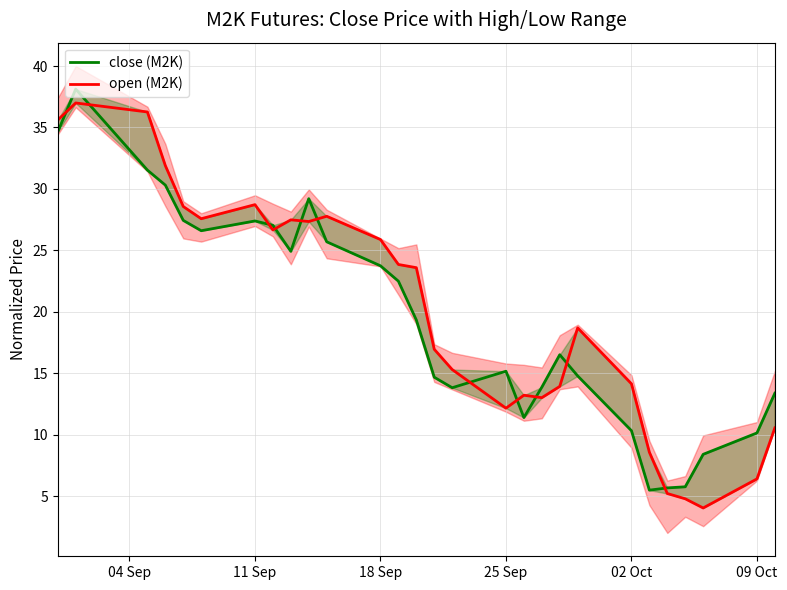

The value of open (M2K) at 18 Sep is 36.0. True or false?

False